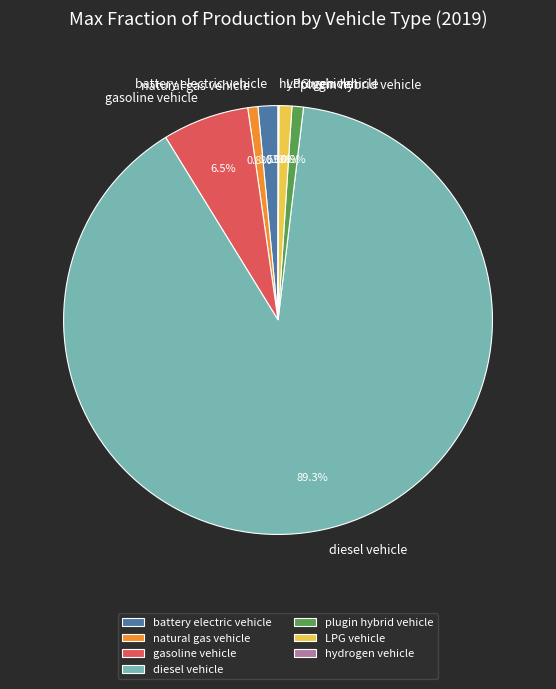

Do diesel vehicle and gasoline vehicle together represent more than half of the pie?

Yes